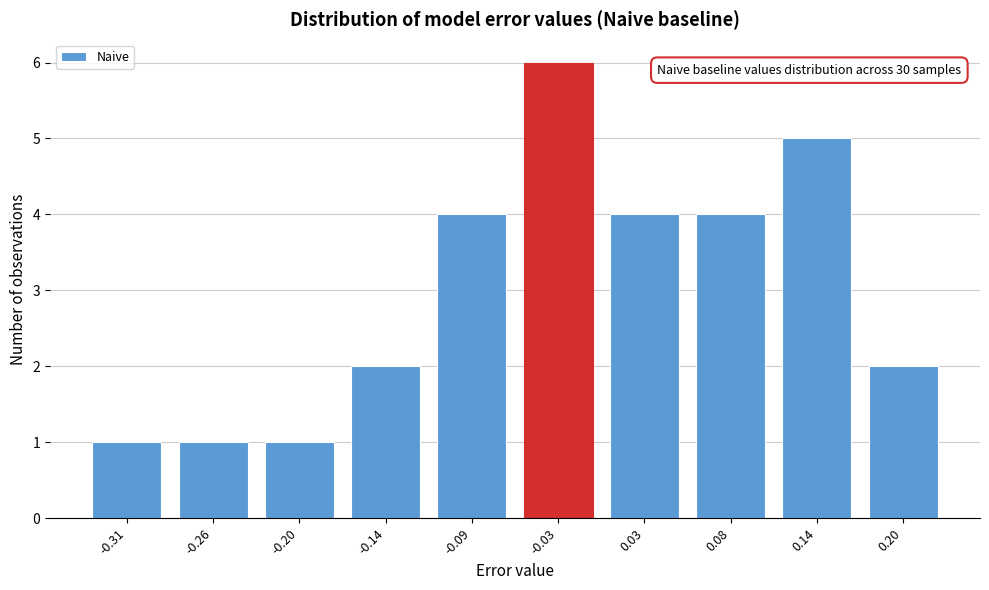

Reading left to right, transcribe all the data shown in this chart.

-0.31=1	-0.26=1	-0.20=1	-0.14=2	-0.09=4	-0.03=6	0.03=4	0.08=4	0.14=5	0.20=2